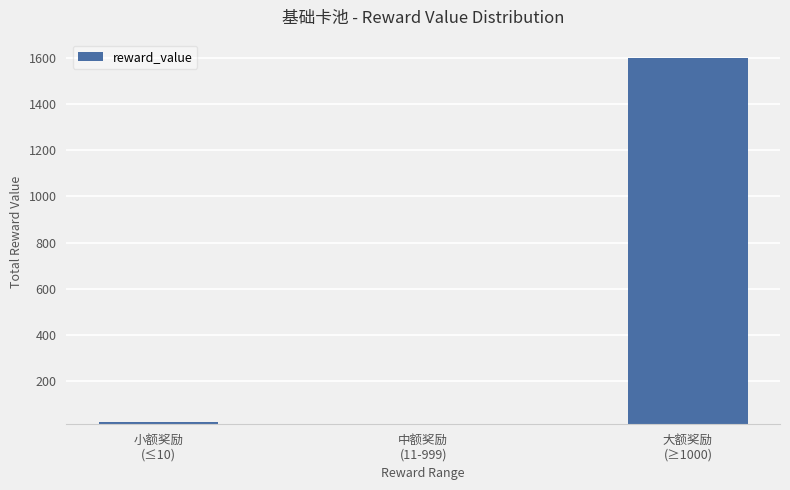

What is the difference between the maximum and minimum values?

1585